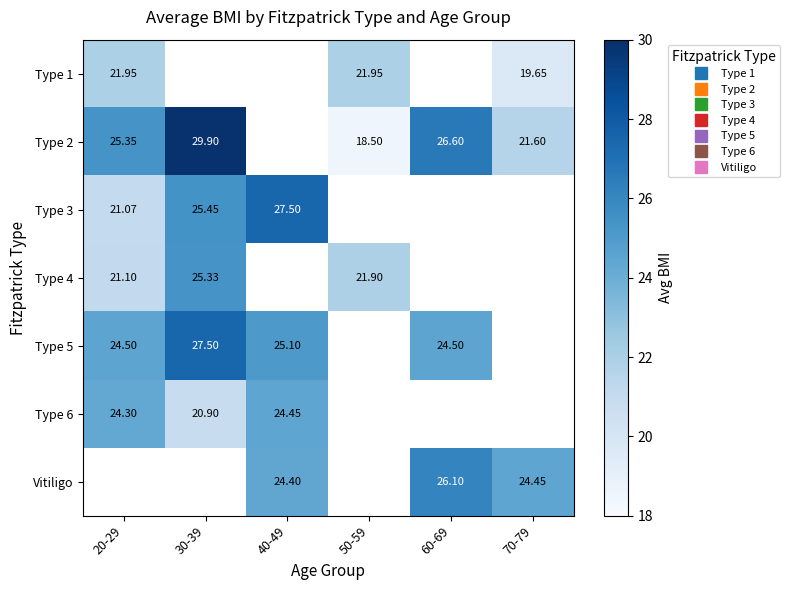

What is the difference between the highest and lowest values at 20-29?

4.3